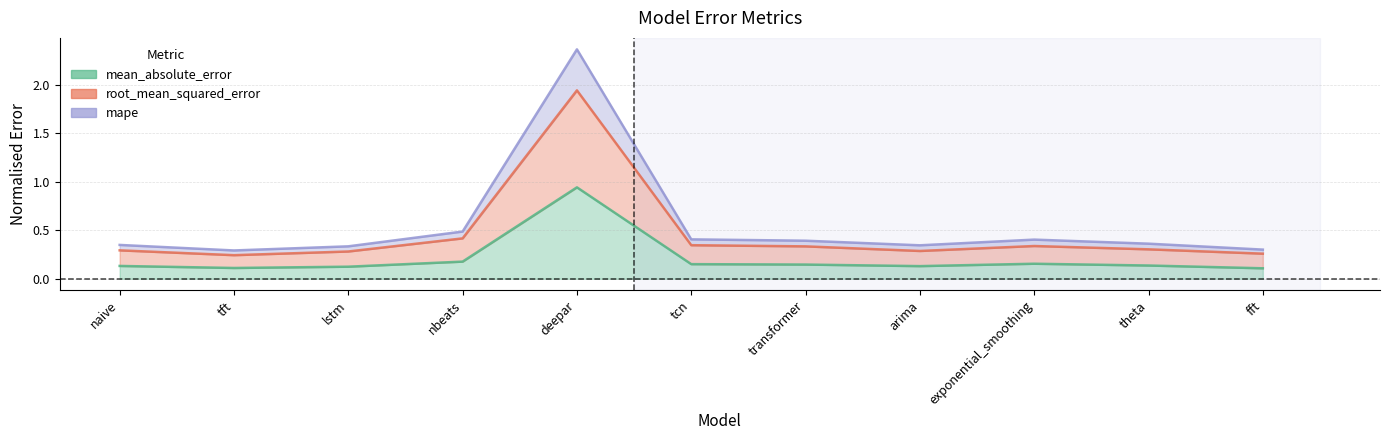

Where is root_mean_squared_error nearest to the value 1?

nbeats